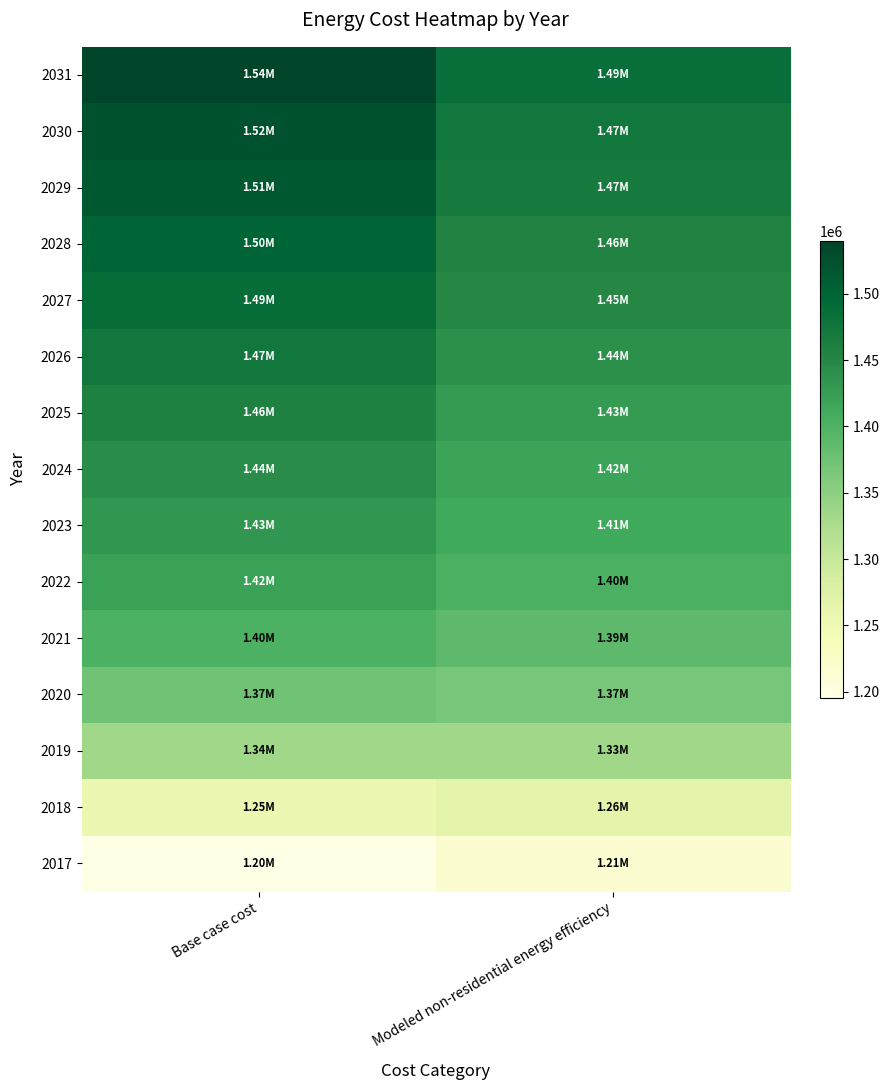

Which series has the largest range (max minus min)?

2031